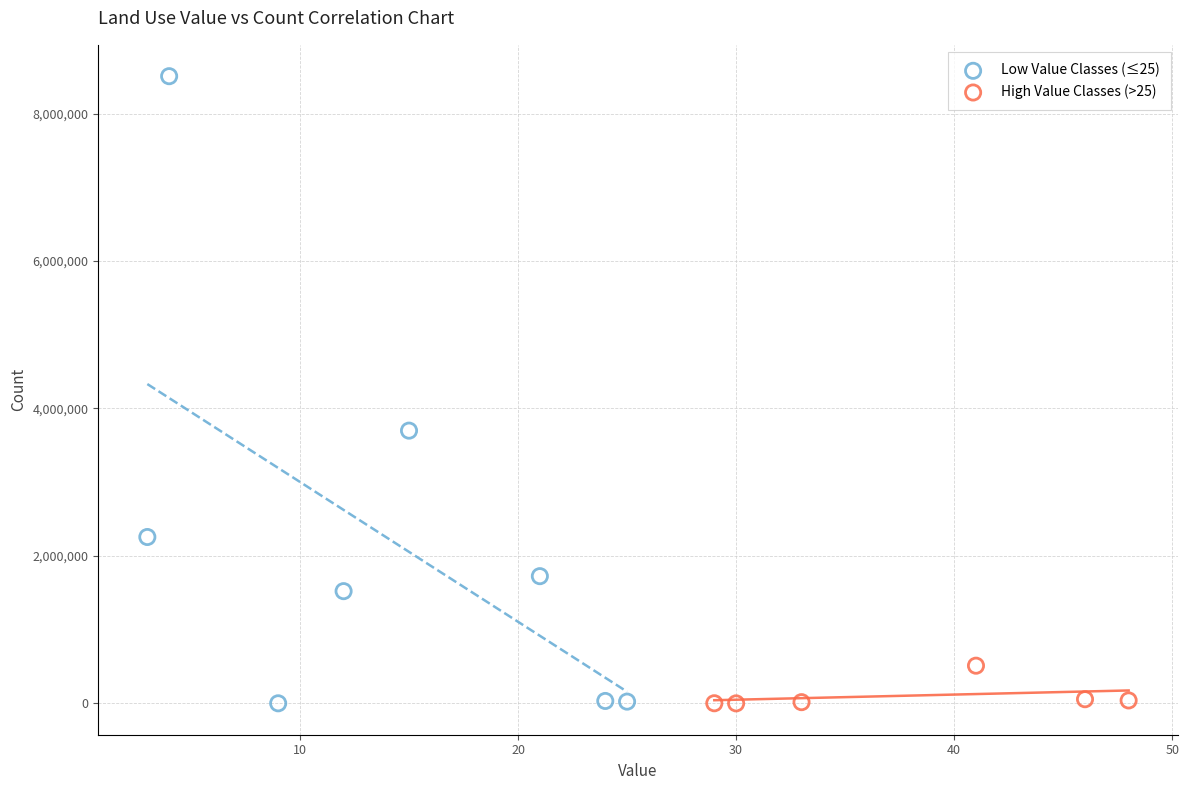

Which series has the largest Y range (max minus min)?

Low Value Classes (≤25)